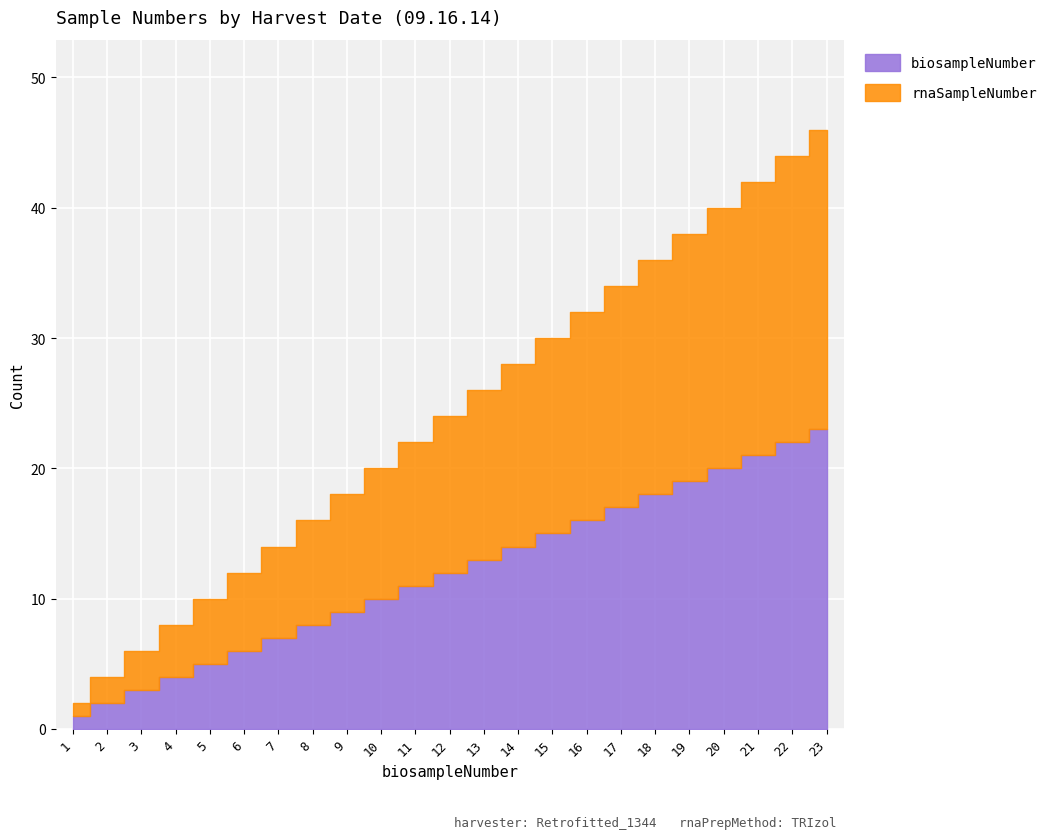

List the series in order of their peak value, highest first.

biosampleNumber, rnaSampleNumber